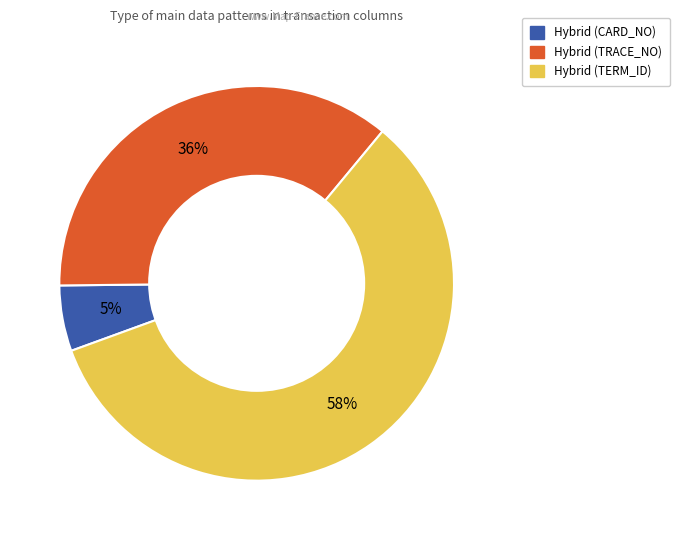

Is the sum of Hybrid (TRACE_NO) and Hybrid (CARD_NO) greater than half?

No